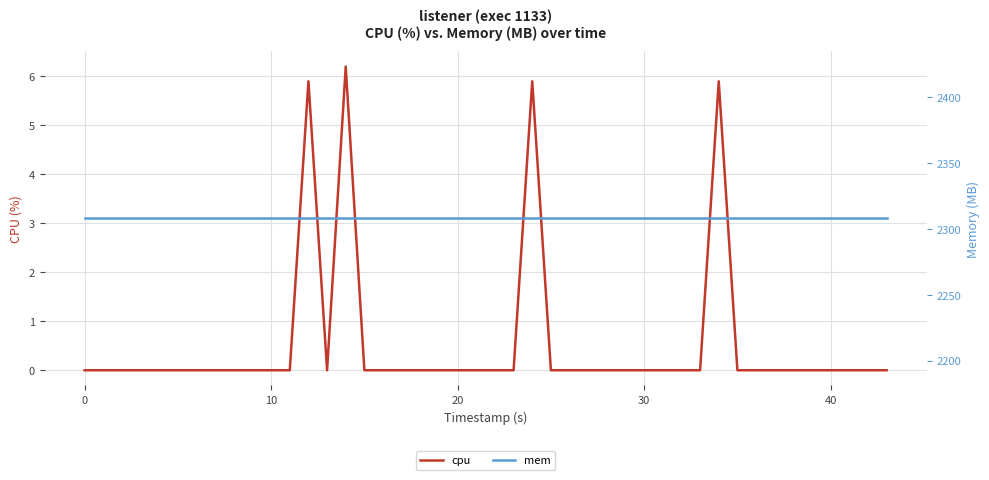

Is it true that mem equals 3129.1 at 20?

False